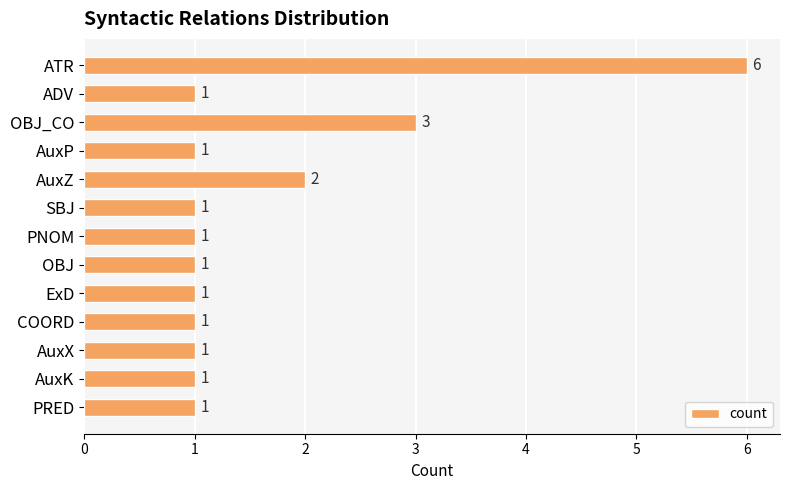

The value at ExD is 0. True or false?

False